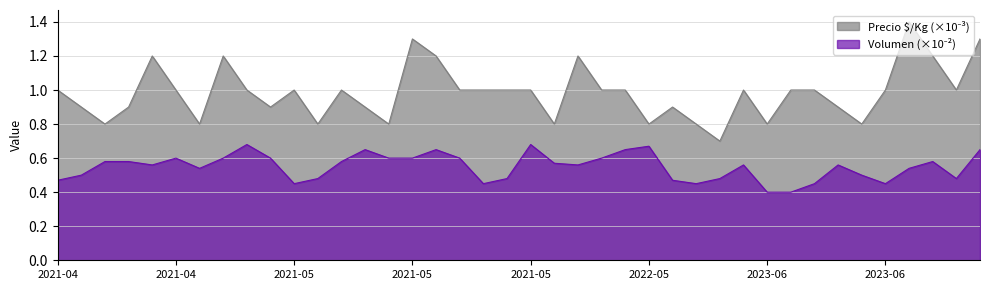

Does the chart display data point markers on the line(s)?

No